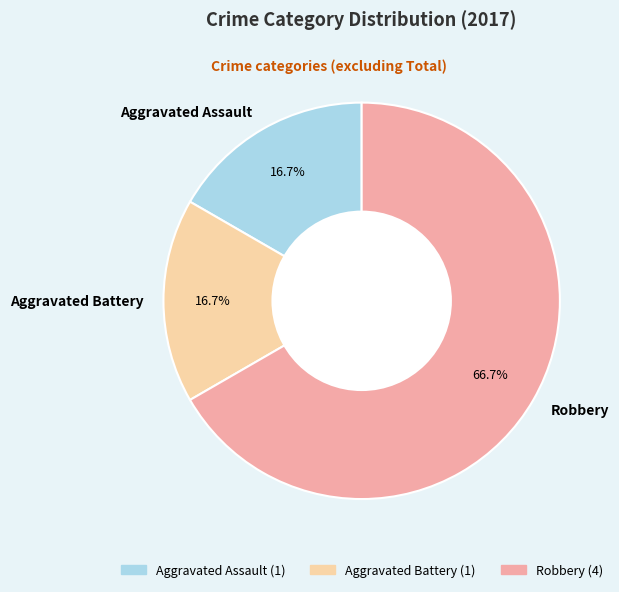

Which slice represents more than half of the pie?

Robbery